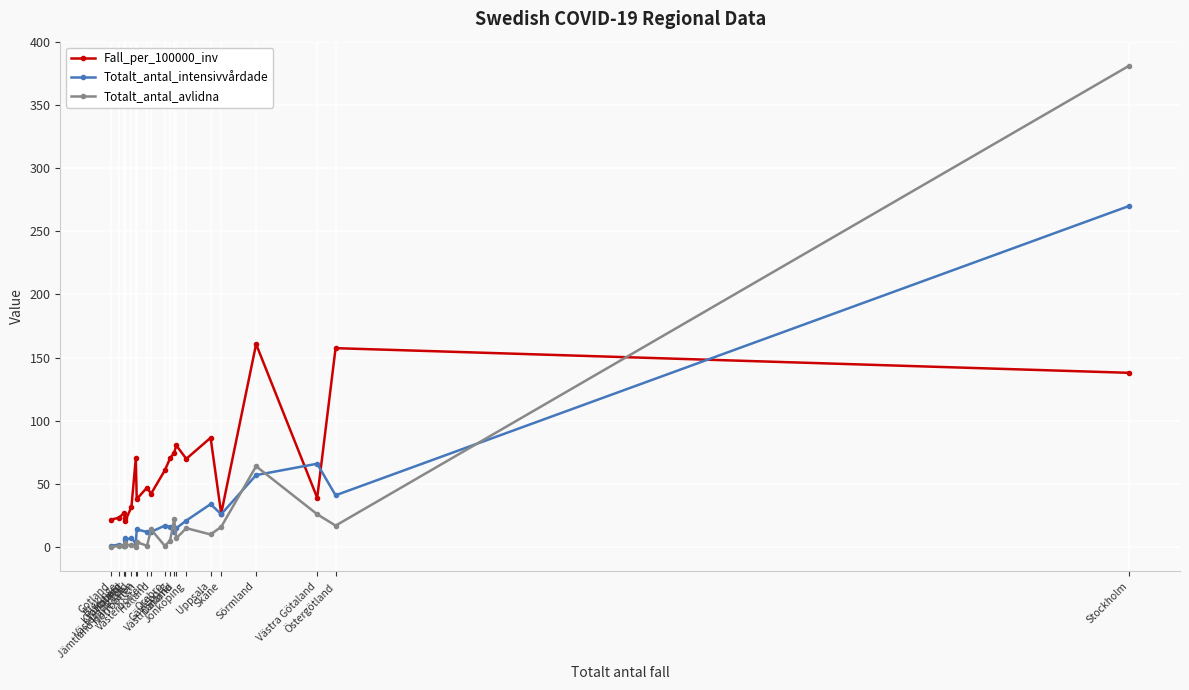

Where is Fall_per_100000_inv nearest to the value 90?

Uppsala